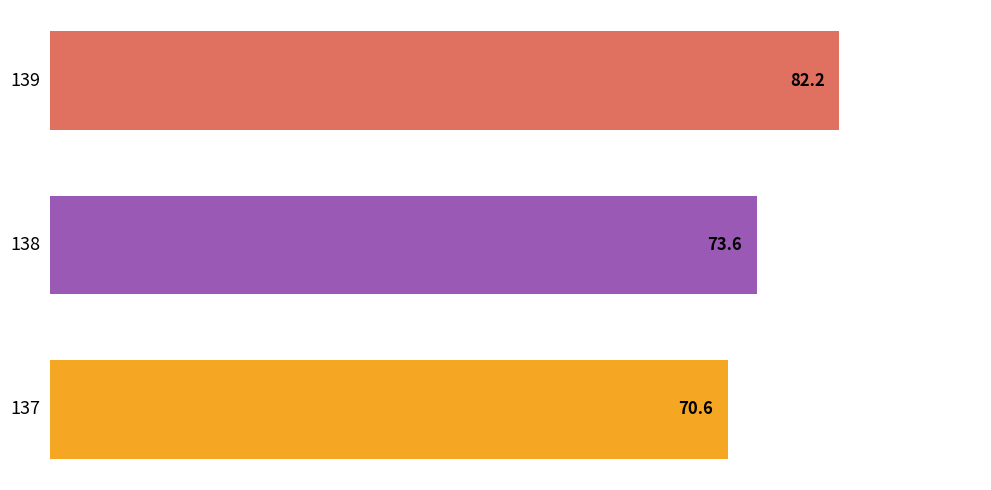

Does the chart contain any negative values?

No